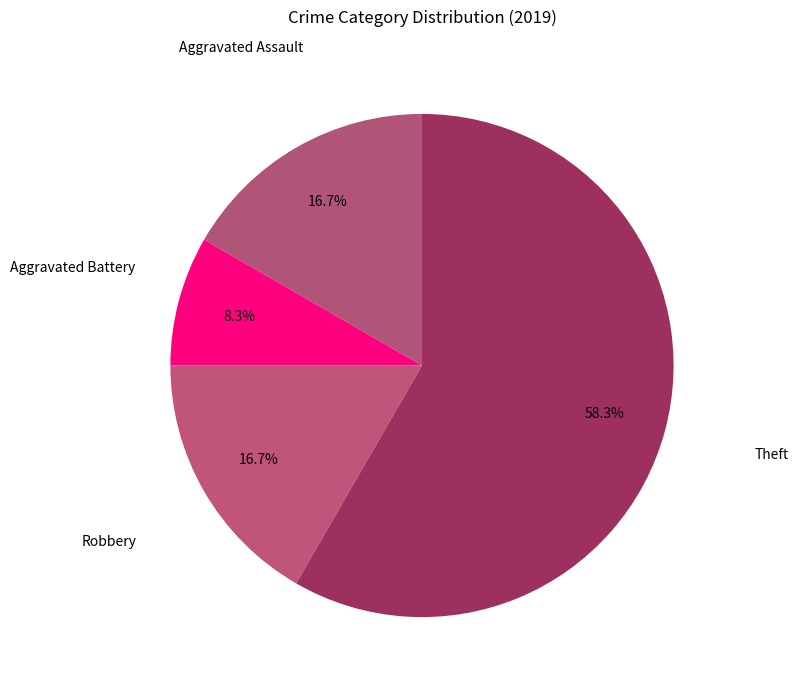

What is the majority slice?

Theft